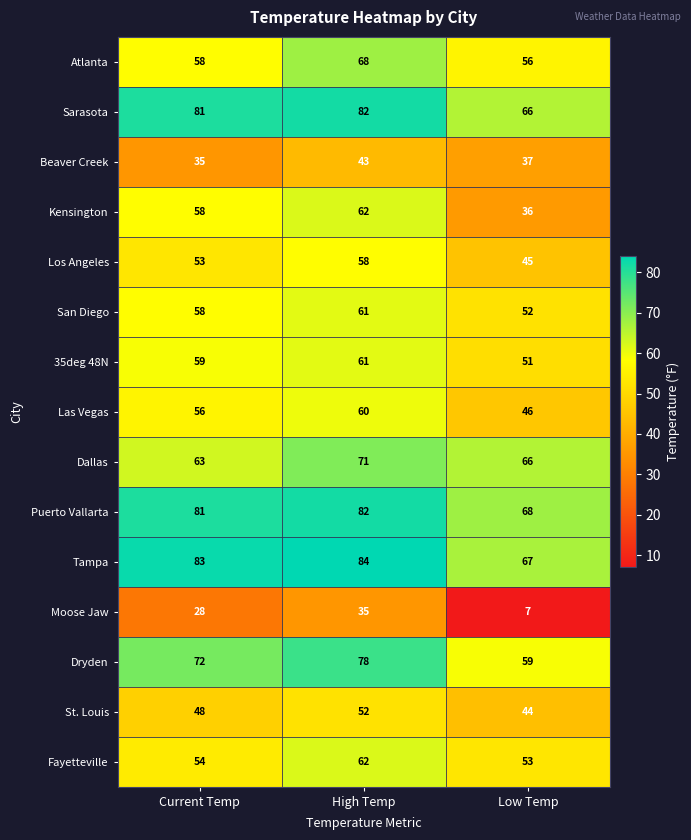

What value does the 35deg 48N series have at Low Temp, to the nearest 5?

50